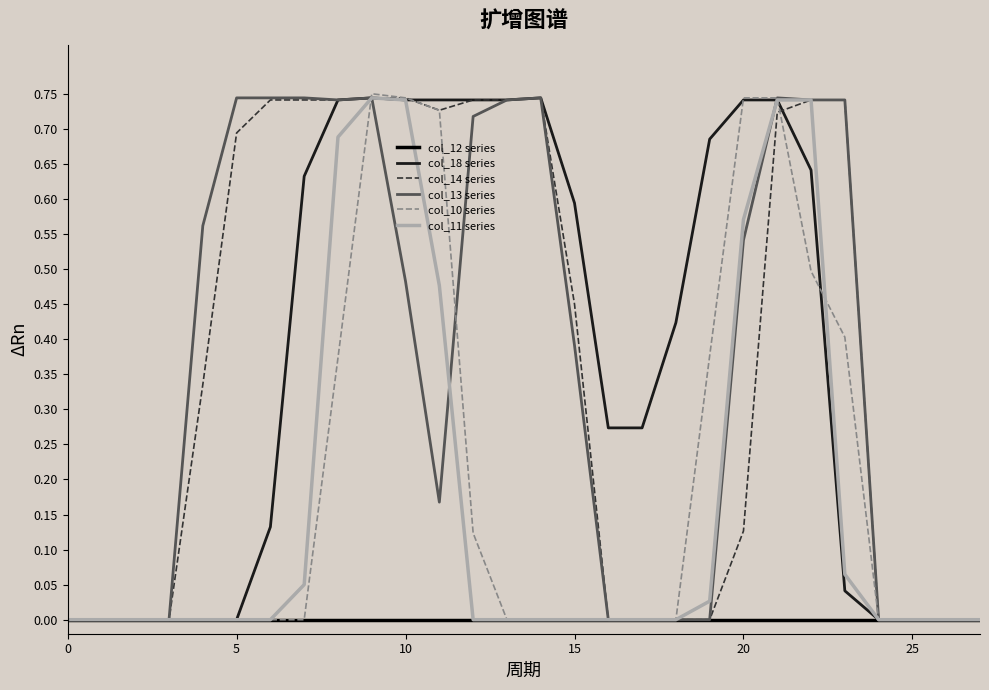

What are all the series names shown in the legend?

col_12 series, col_18 series, col_14 series, col_13 series, col_10 series, col_11 series